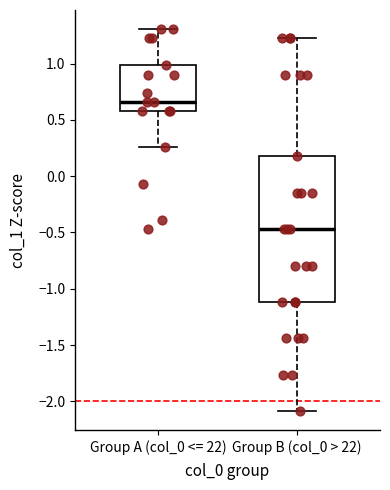

Comparing the boxes themselves (not the whiskers), which one is the tallest?

Group B (col_0 > 22)